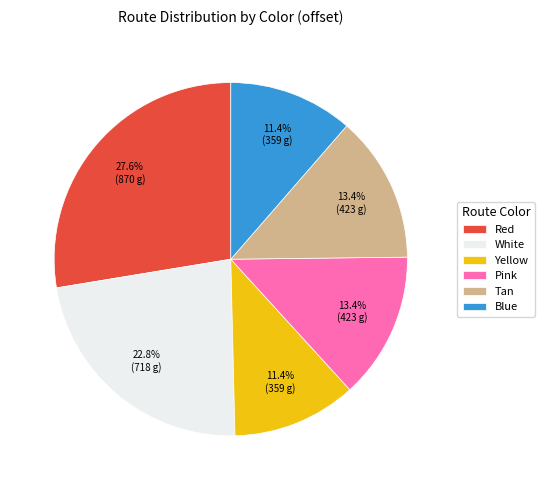

Is there any slice that represents more than half of the pie?

No